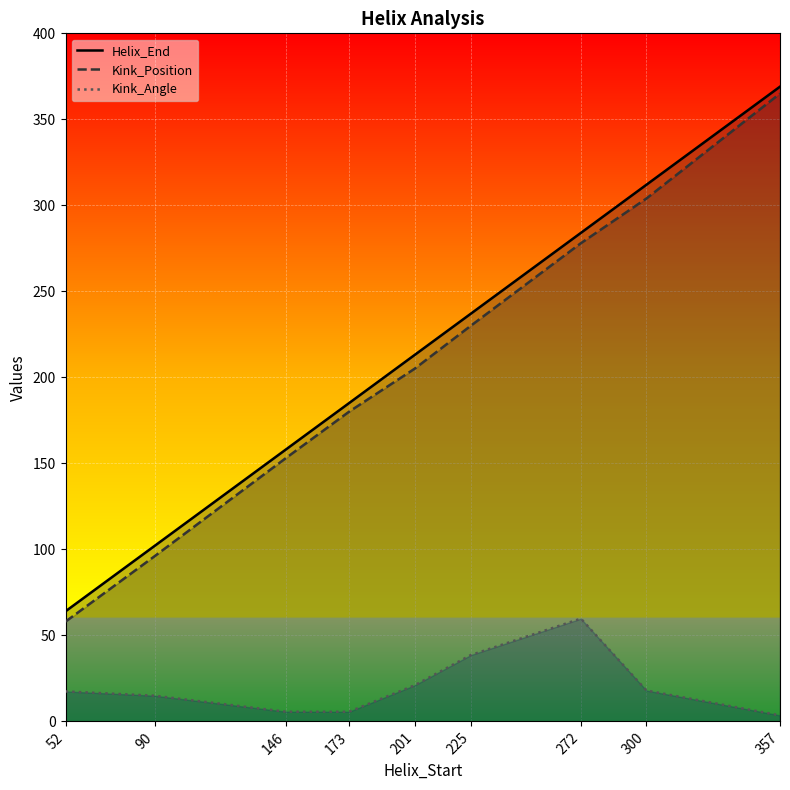

Reading right to left, list all the values displayed in this chart.

Helix_End: 357=369.0	300=312.0	272=284.0	225=237.0	201=213.0	173=185.0	146=158.0	90=102.0	52=64.0
Kink_Position: 357=365.0	300=304.0	272=278.0	225=230.0	201=205.0	173=180.0	146=153.0	90=96.0	52=58.0
Kink_Angle: 357=3.5	300=17.9	272=59.7	225=38.6	201=21.0	173=5.6	146=5.6	90=14.9	52=17.4